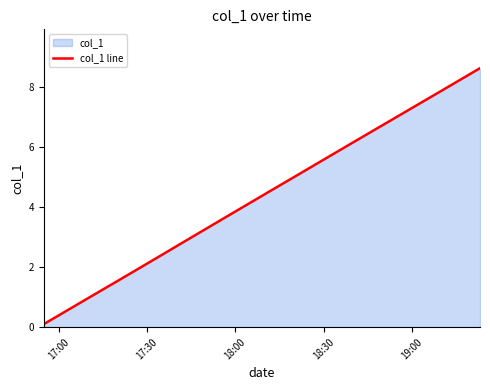

Reading left to right, what are all the values shown in this chart?

0.1	0.4	0.7	1.0	1.2	1.5	1.8	2.1	2.4	2.7	3.0	3.3	3.6	3.8	4.1	4.4	4.7	5.0	5.3	5.6	5.9	6.1	6.4	6.7	7.0	7.3	7.6	7.9	8.1	8.4	8.6